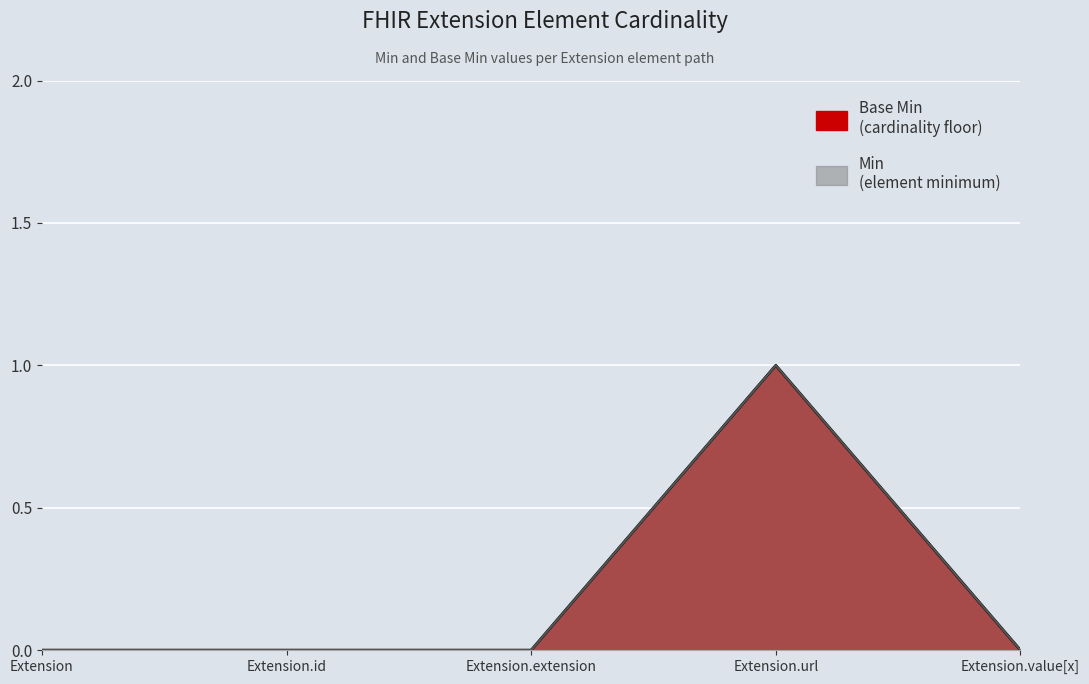

True or false: Min has a value of 0 at Extension.extension.

True